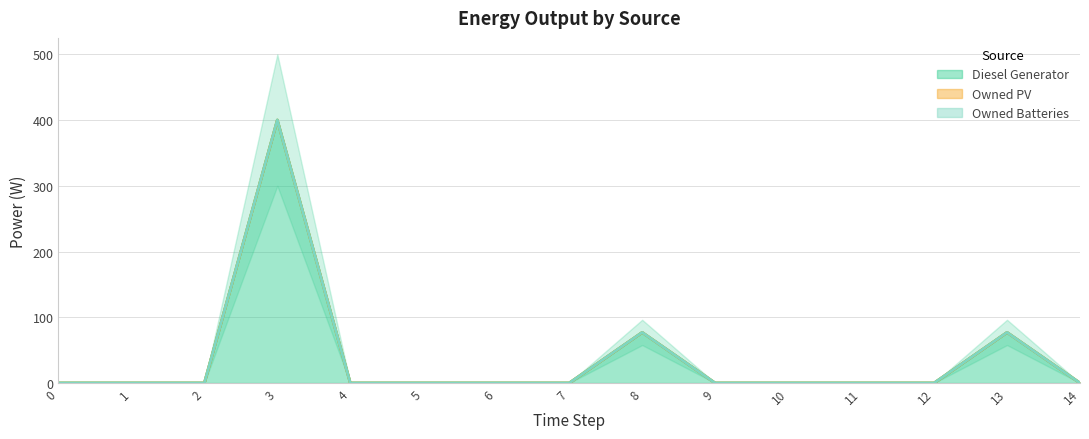

Which series has the largest range (max minus min)?

Diesel Generator